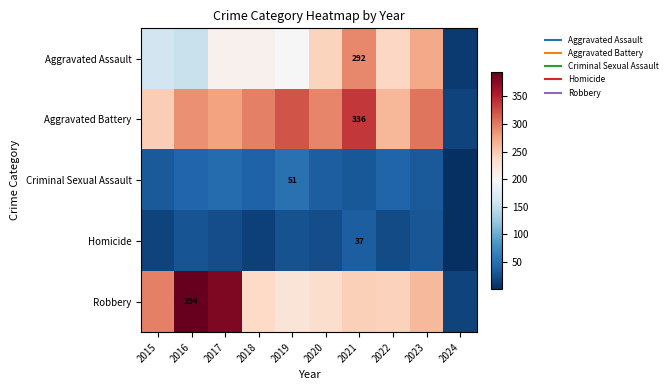

At which category is the sum across all series the highest?

2021